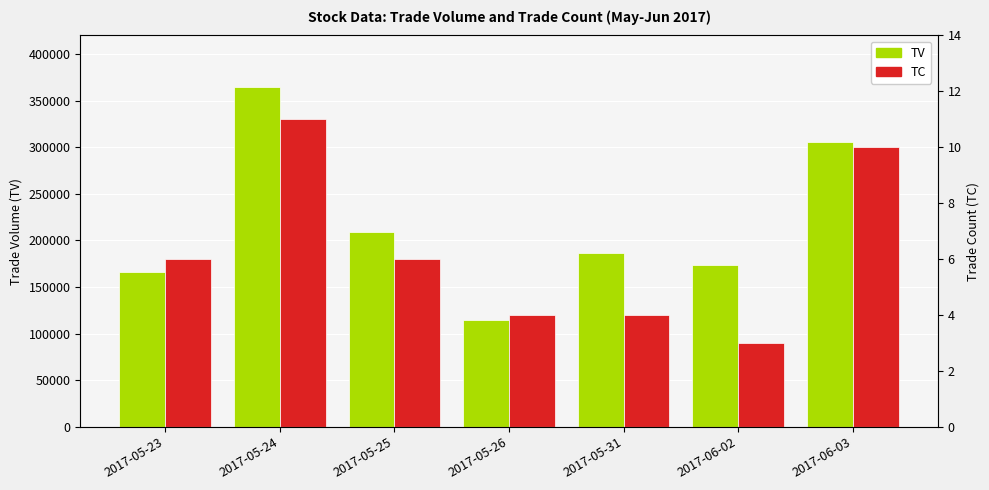

List the series in order of their overall mean, lowest first.

TC, TV